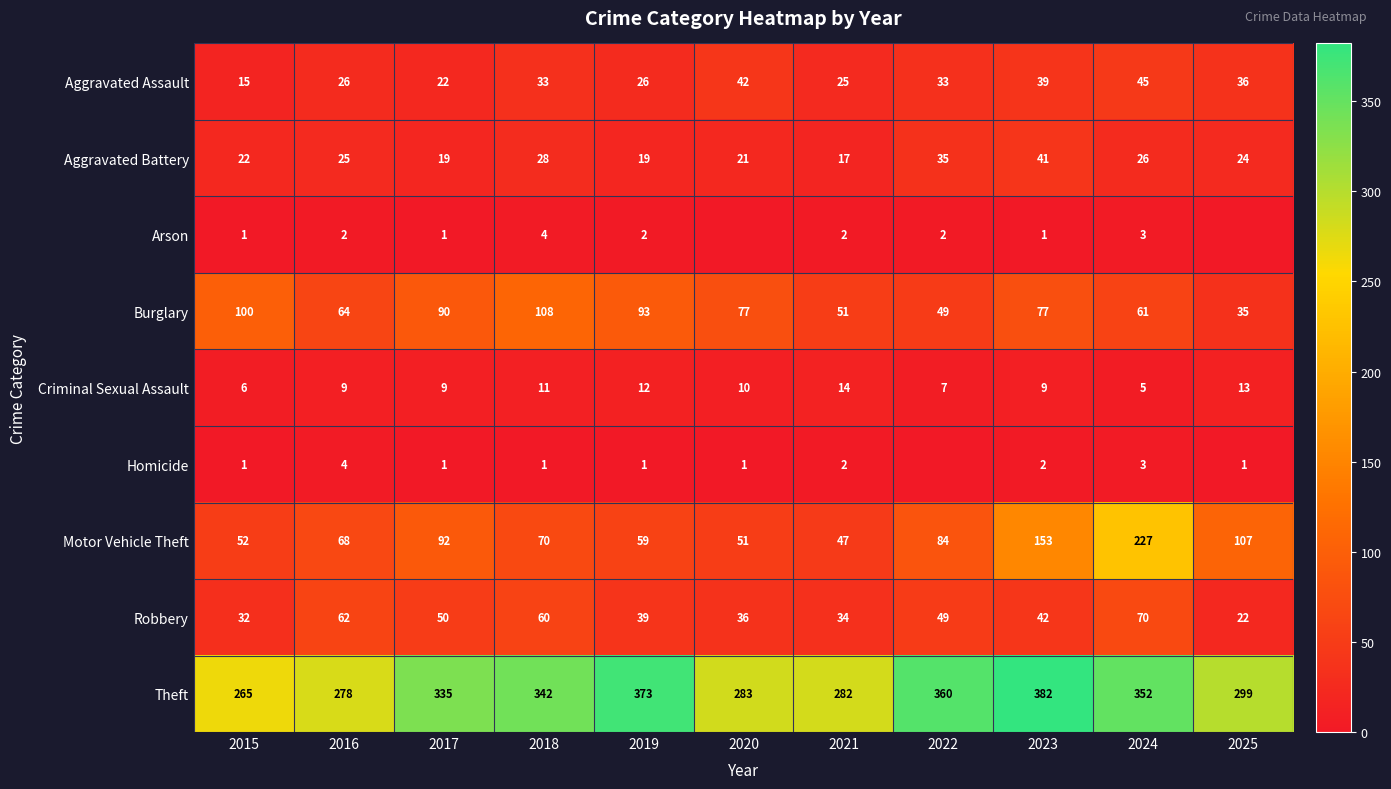

How many data points in Motor Vehicle Theft are less than 70?

5